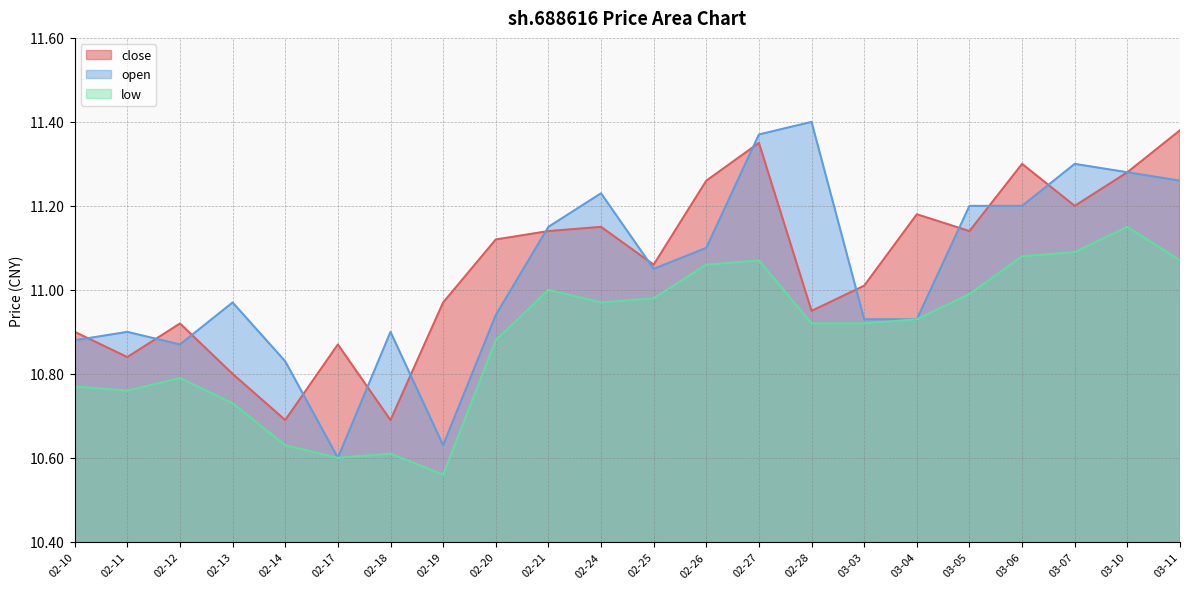

What is the value of the open point at the 13th from the left?

11.1